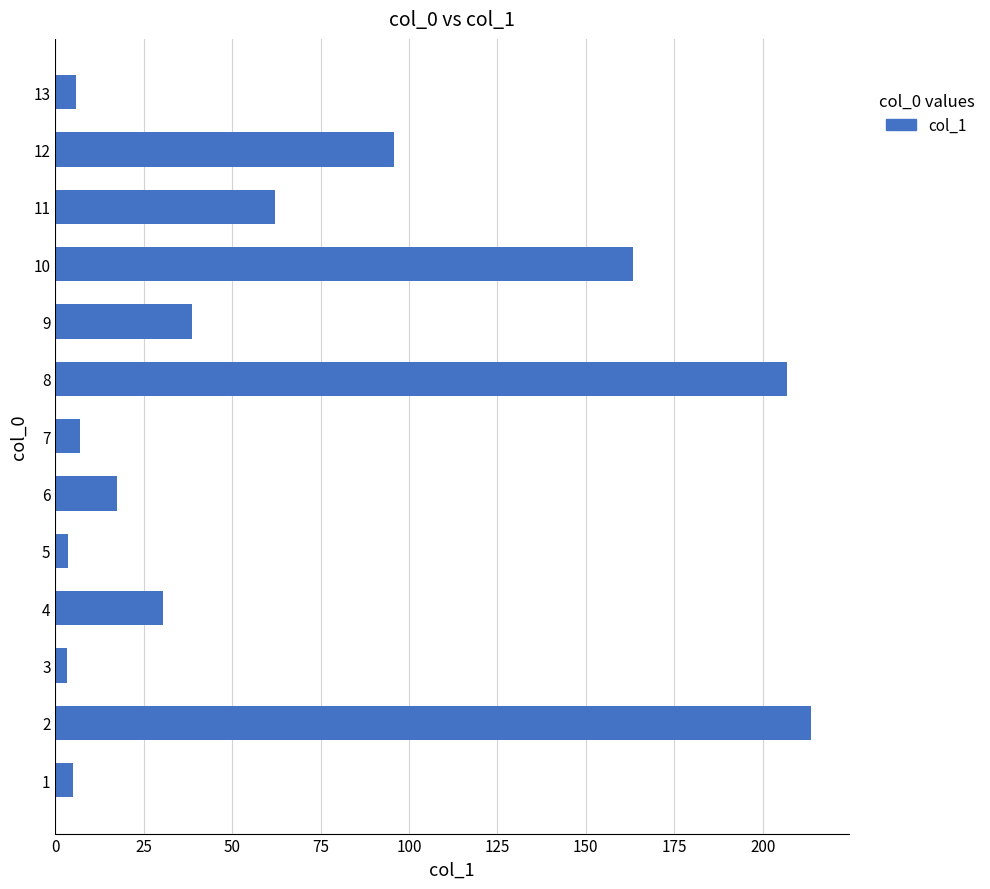

Are the bars horizontal?

Yes